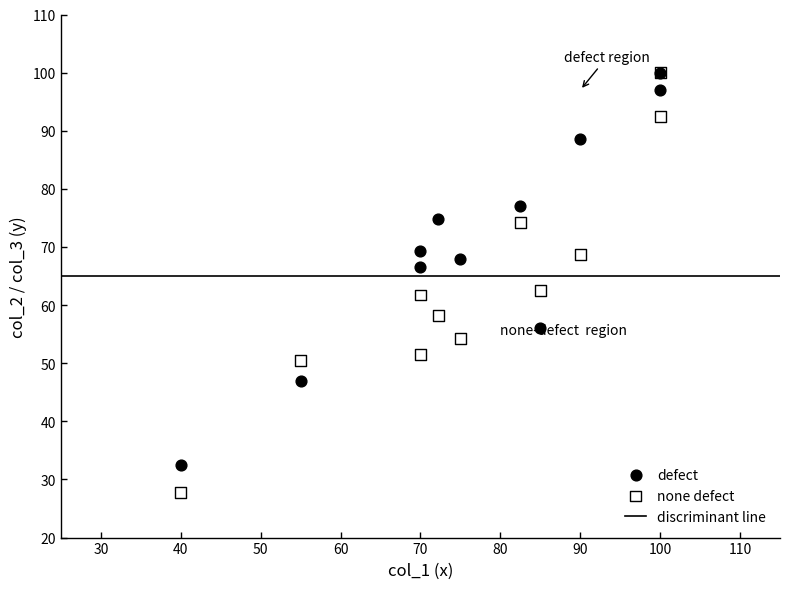

Which series has the widest spread of Y values?

none defect